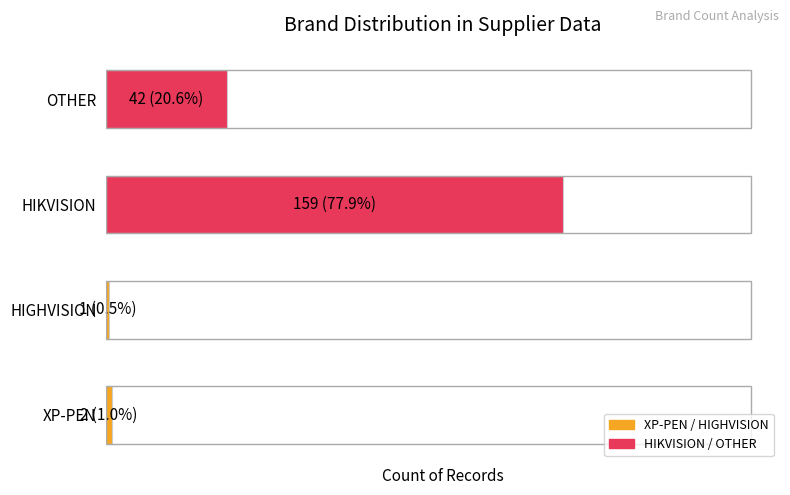

What is the sum of all values?

204